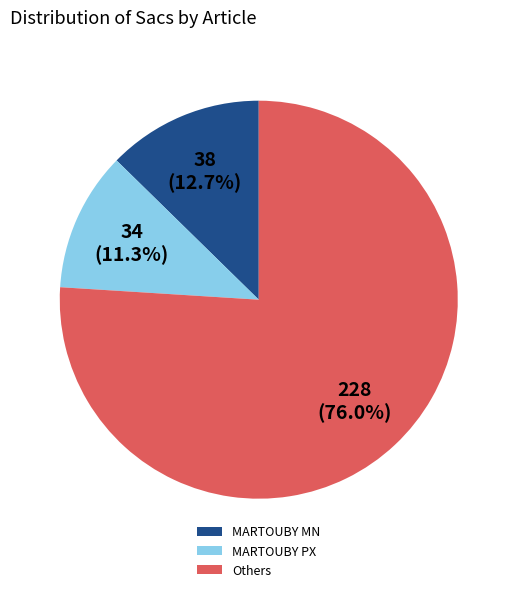

How many slices are in this pie chart?

3